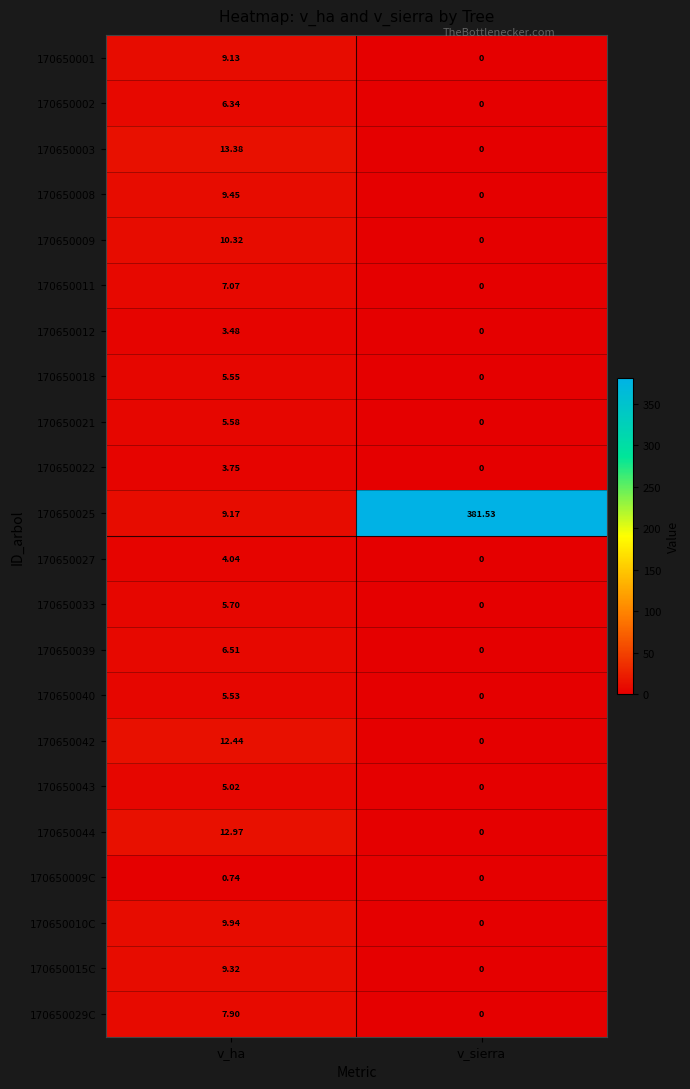

Rank the categories by 170650018 value from lowest to highest.

v_sierra, v_ha